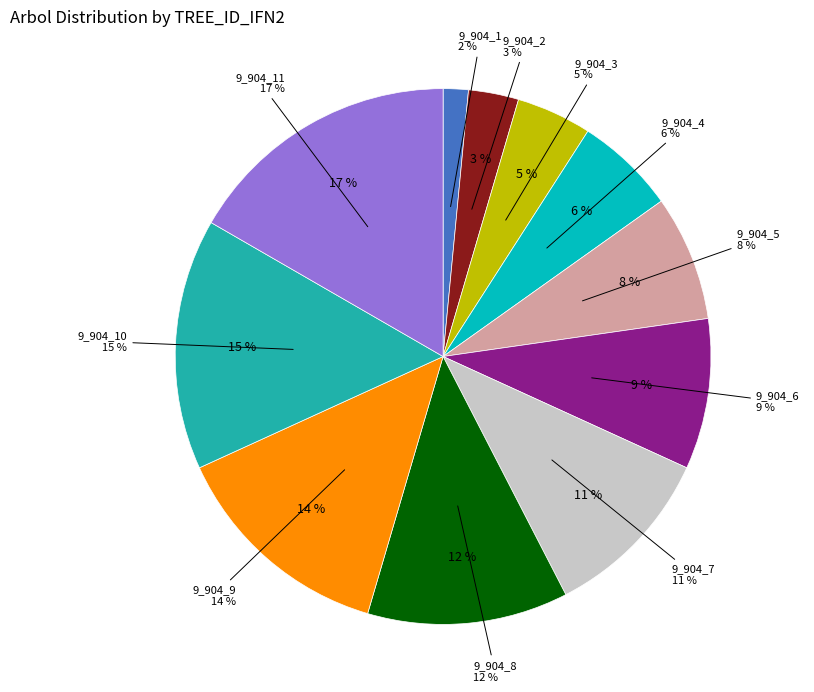

Which slice is the smallest?

9_904_1